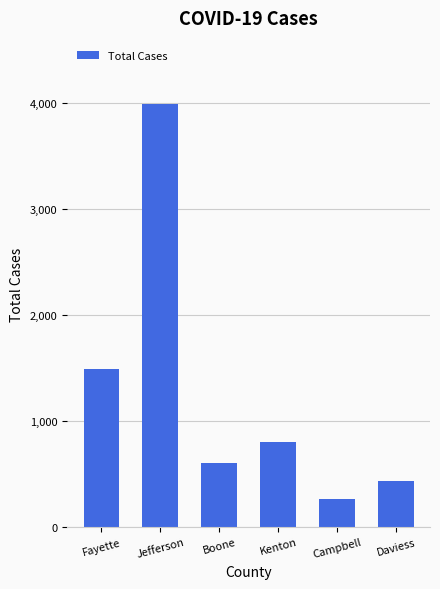

Between Boone and Campbell, which is larger?

Boone